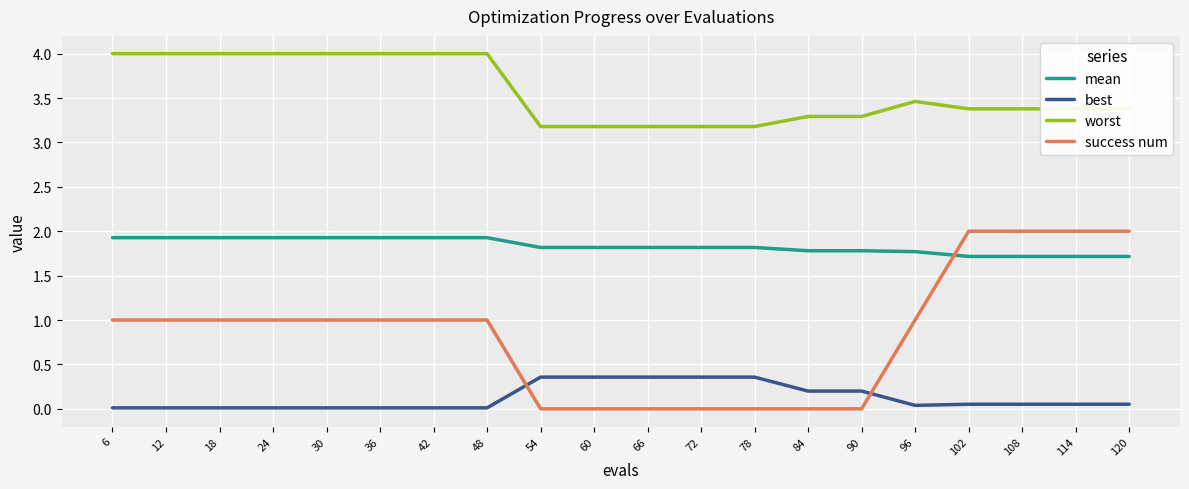

List the series in order of their peak value, lowest first.

best, mean, success num, worst